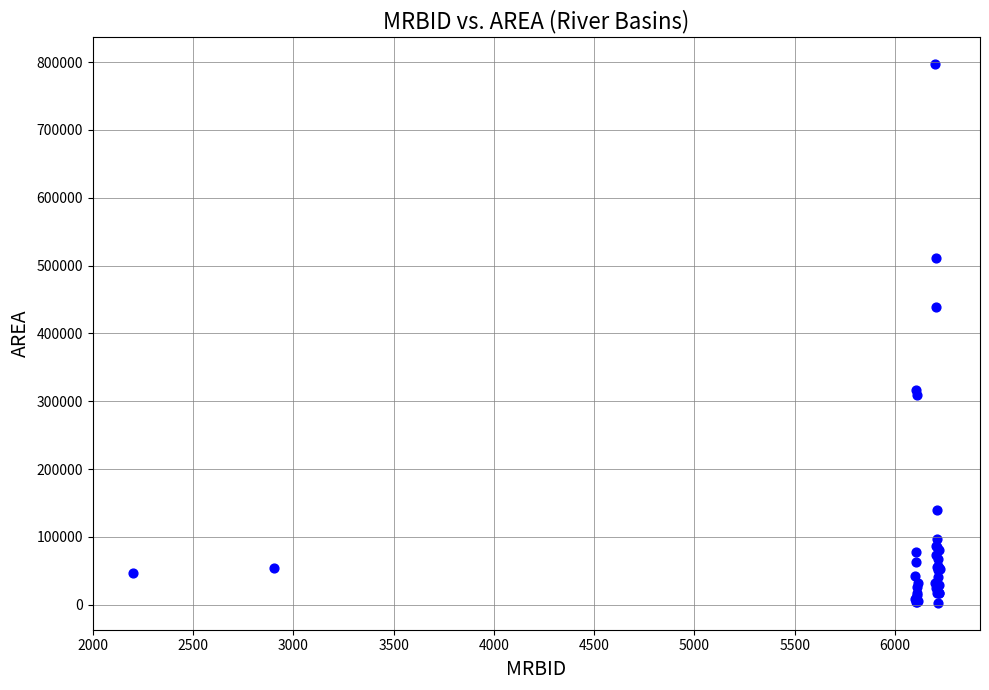

What Y value in the scatter plot is closest to 400042?

439141.7